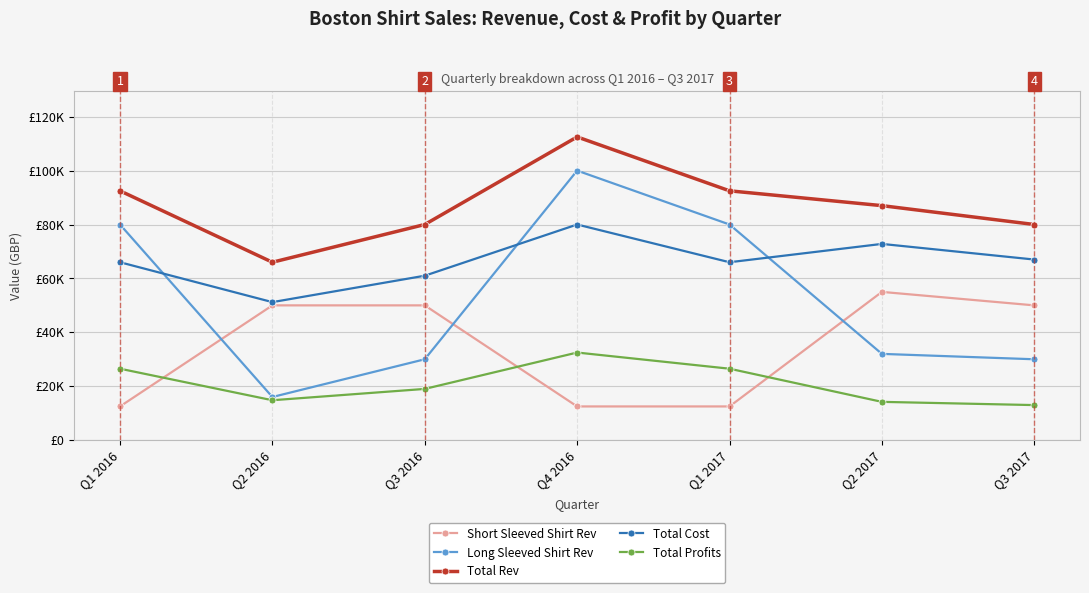

Where is the first local maximum for Short Sleeved Shirt Rev?

Q2 2017